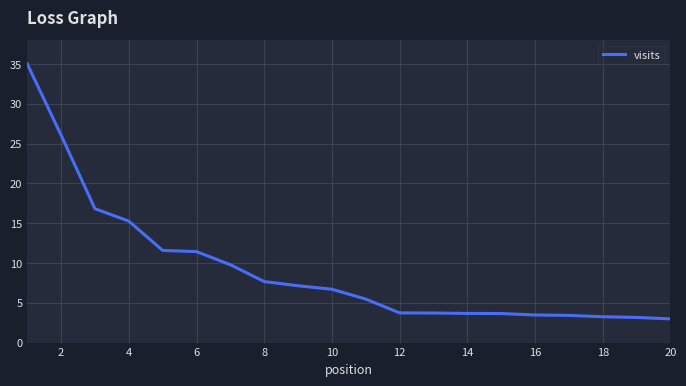

What is the difference between the second highest and minimum values?

23.1